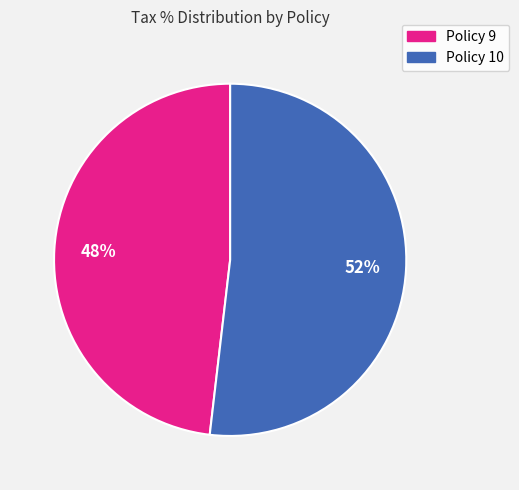

Does Policy 9 account for over 50% of the chart?

No